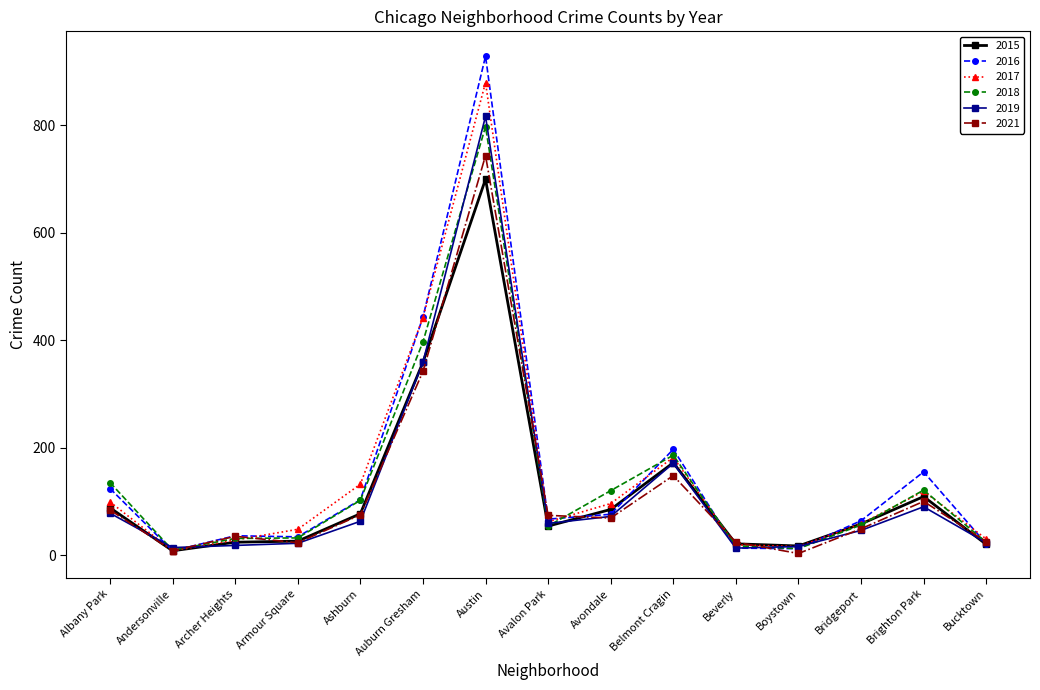

What is the sum of all 2019 values?

1861